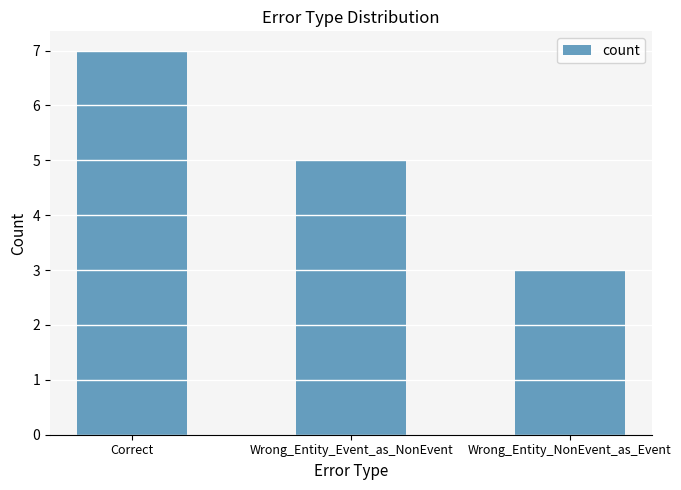

What is the value of the 3rd bar from the left?

3